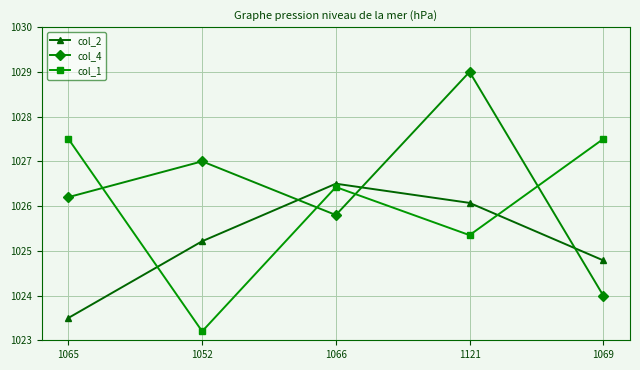

Is this an area chart (filled region under the line)?

No